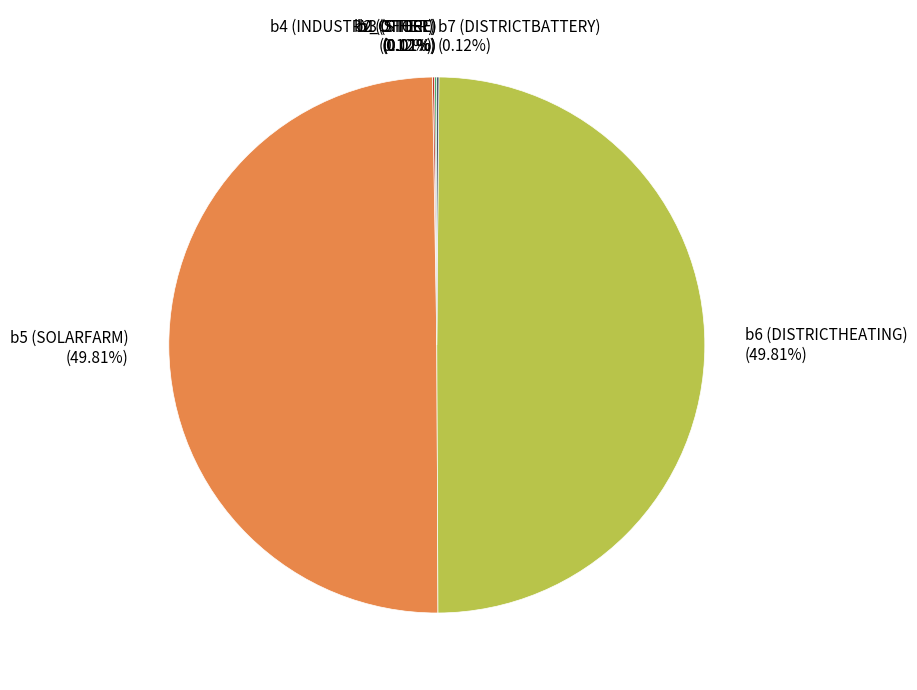

Does b5 (SOLARFARM) account for over 50% of the chart?

No